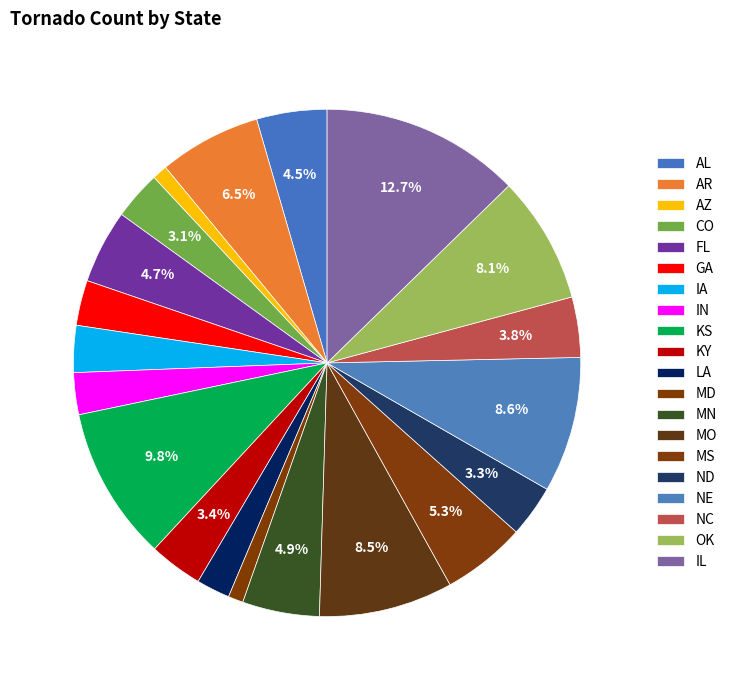

Is it true that LA is 2% of the pie?

True